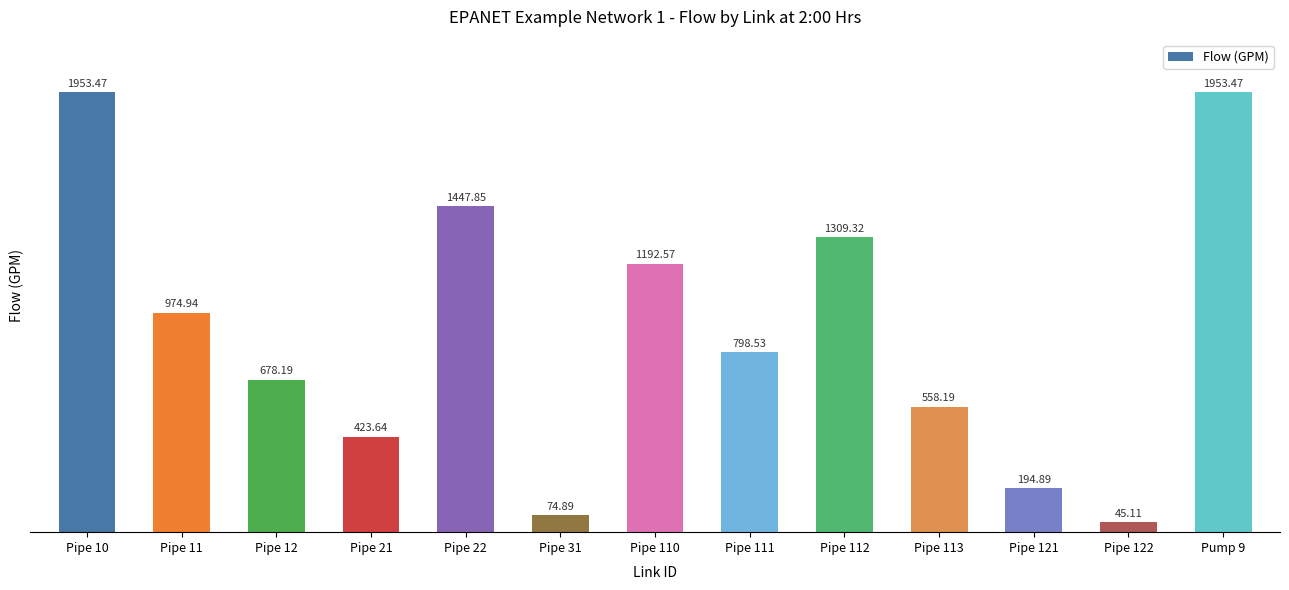

Approximately how many times larger is the value at Pipe 10 compared to Pipe 22?

1.3